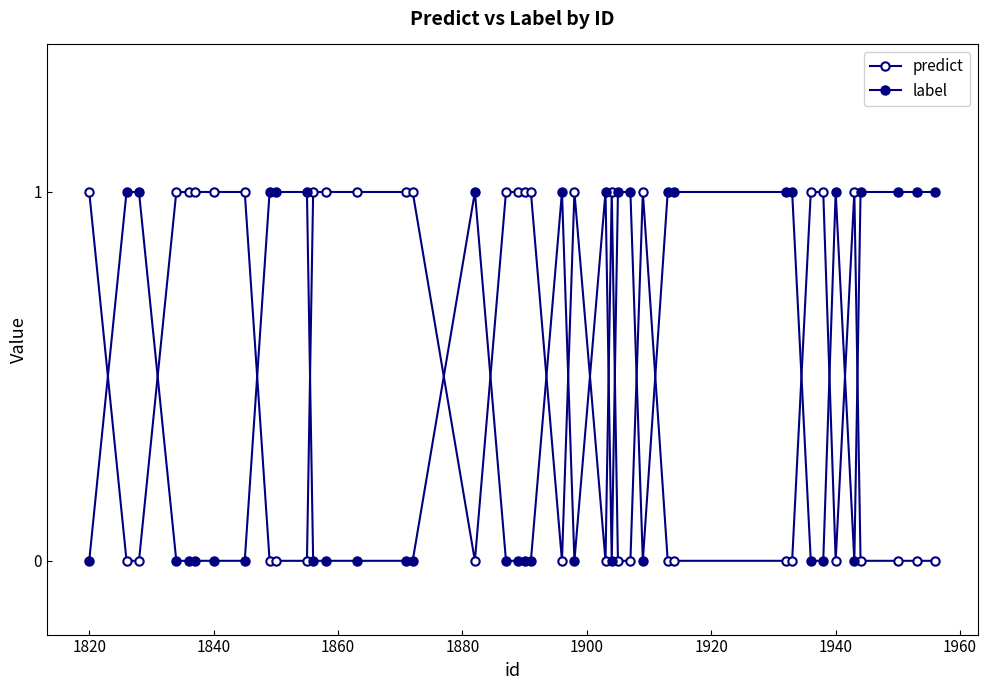

How many data points in predict are less than 1?

19